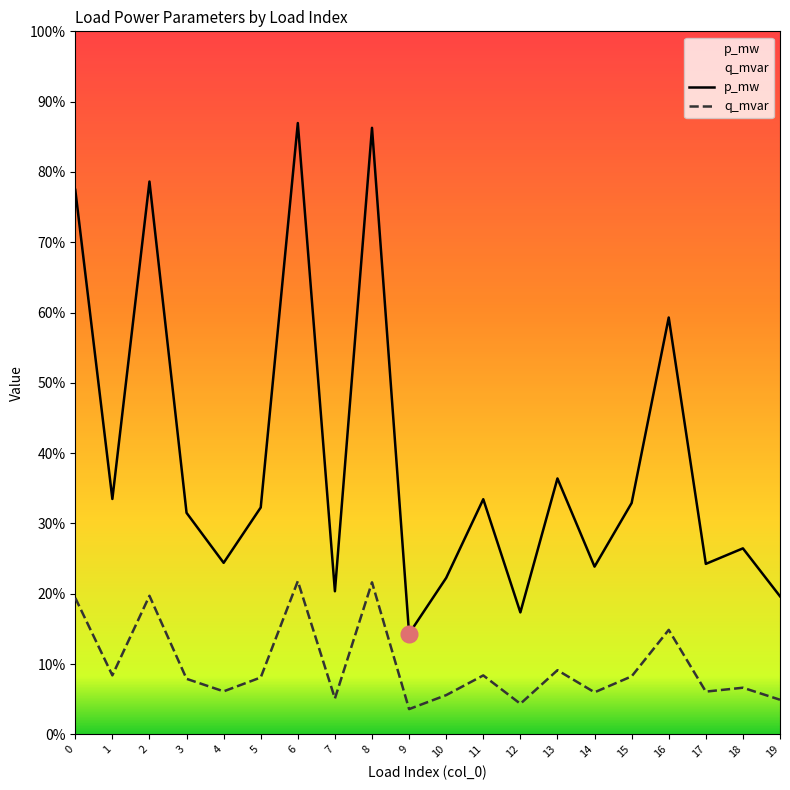

Which series has the largest total across all categories?

p_mw